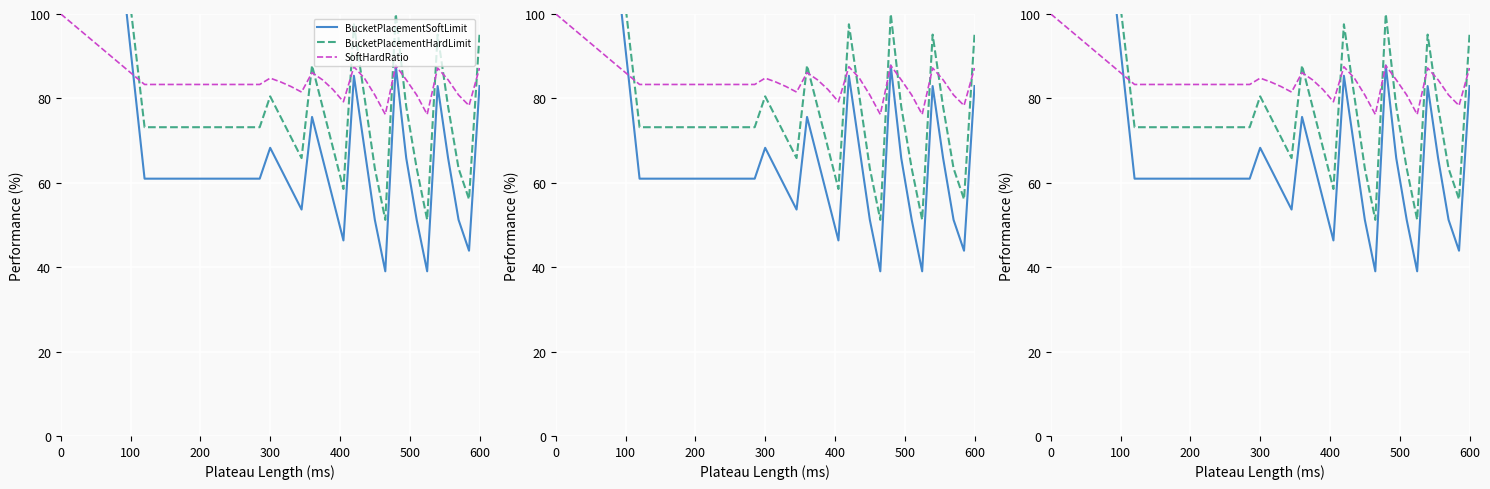

True or false: SoftHardRatio has more than 0 points higher than both neighbors.

True